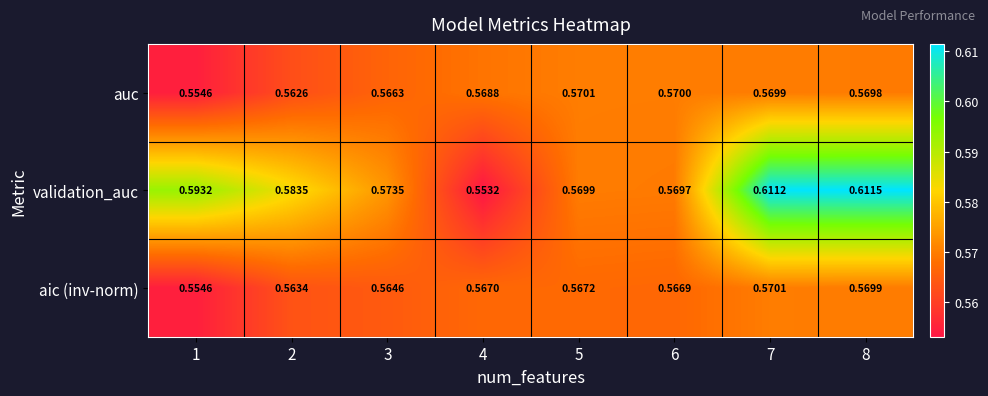

Is the value of aic (inv-norm) at 8 greater than the value of validation_auc at 8?

No